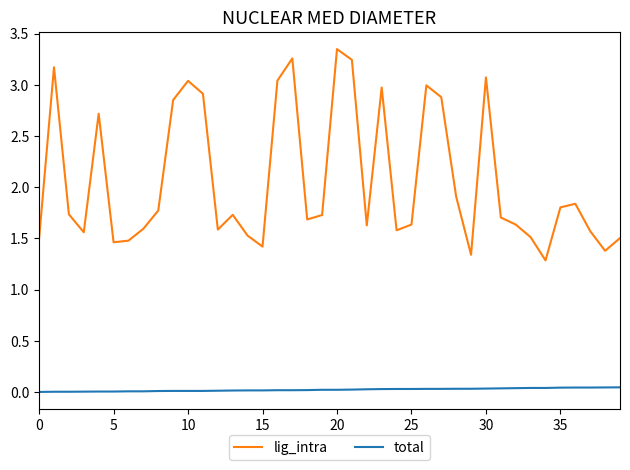

True or false: total and lig_intra cross at least once.

False